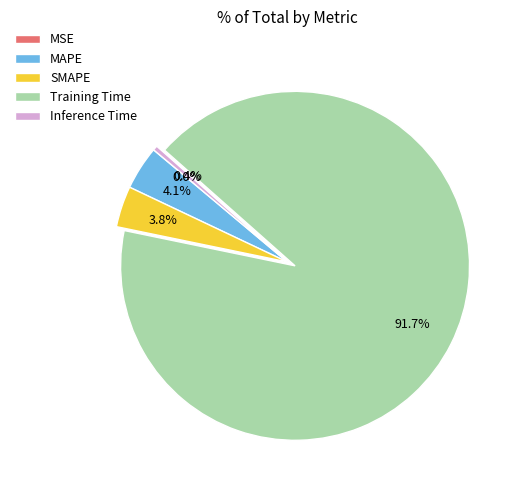

Which category has the biggest portion of the pie?

Training Time